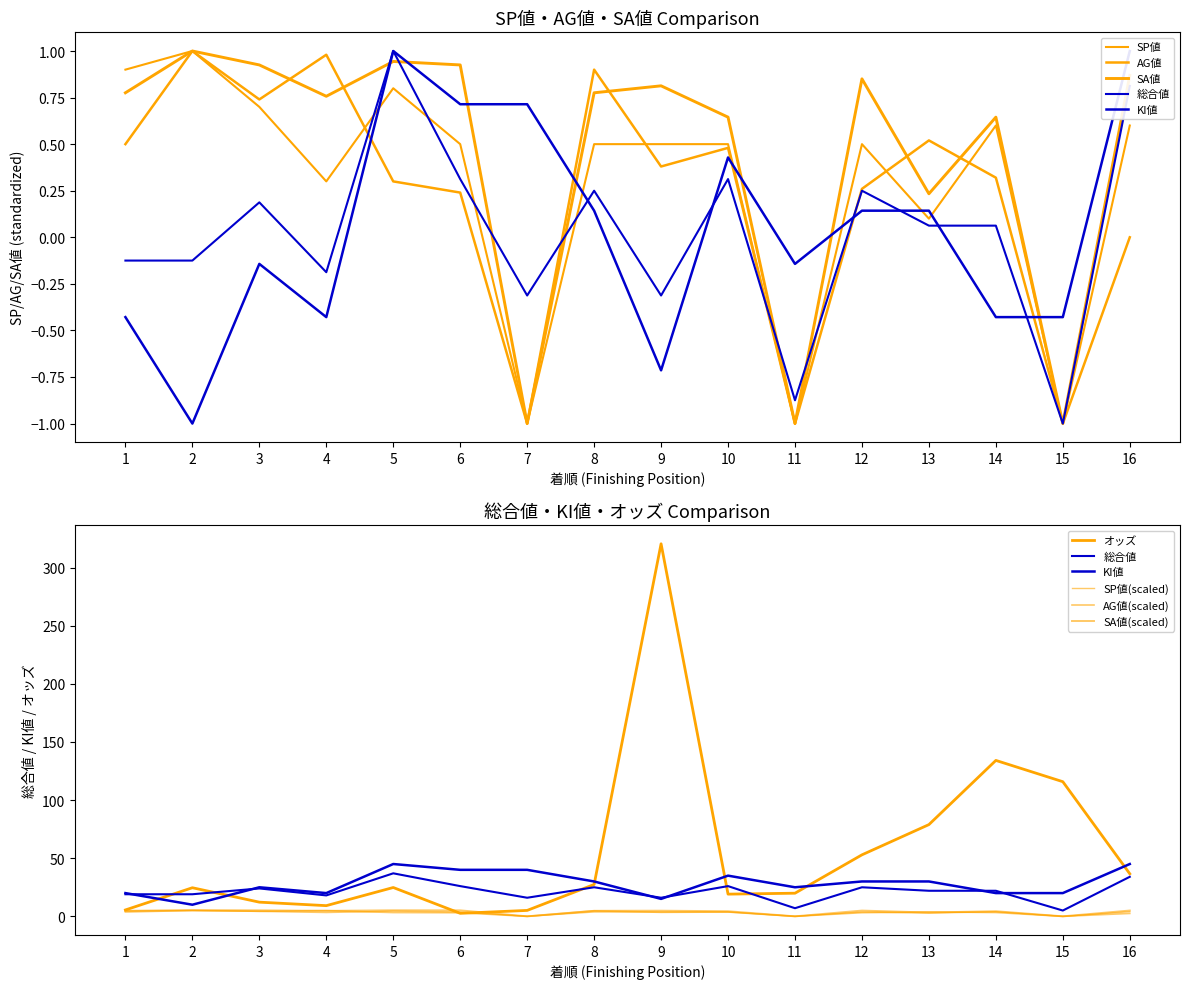

Reading right to left, transcribe all the data shown in this chart.

オッズ: 36.6	115.8	134.1	78.9	52.9	19.9	19.1	320.4	27.4	5.1	2.6	24.8	9.2	12.2	24.6	5.5
SP値: 0.6	-1.0	0.6	0.1	0.5	-1.0	0.5	0.5	0.5	-1.0	0.5	0.8	0.3	0.7	1.0	0.9
AG値: 0.0	-1.0	0.3	0.5	0.3	-1.0	0.5	0.4	0.9	-1.0	0.2	0.3	1.0	0.7	1.0	0.5
SA値: 0.9	-1.0	0.6	0.2	0.9	-1.0	0.6	0.8	0.8	-1.0	0.9	0.9	0.8	0.9	1.0	0.8
総合値: 0.8	-1.0	0.1	0.1	0.2	-0.9	0.3	-0.3	0.2	-0.3	0.3	1.0	-0.2	0.2	-0.1	-0.1
KI値: 1.0	-0.4	-0.4	0.1	0.1	-0.1	0.4	-0.7	0.1	0.7	0.7	1.0	-0.4	-0.1	-1.0	-0.4